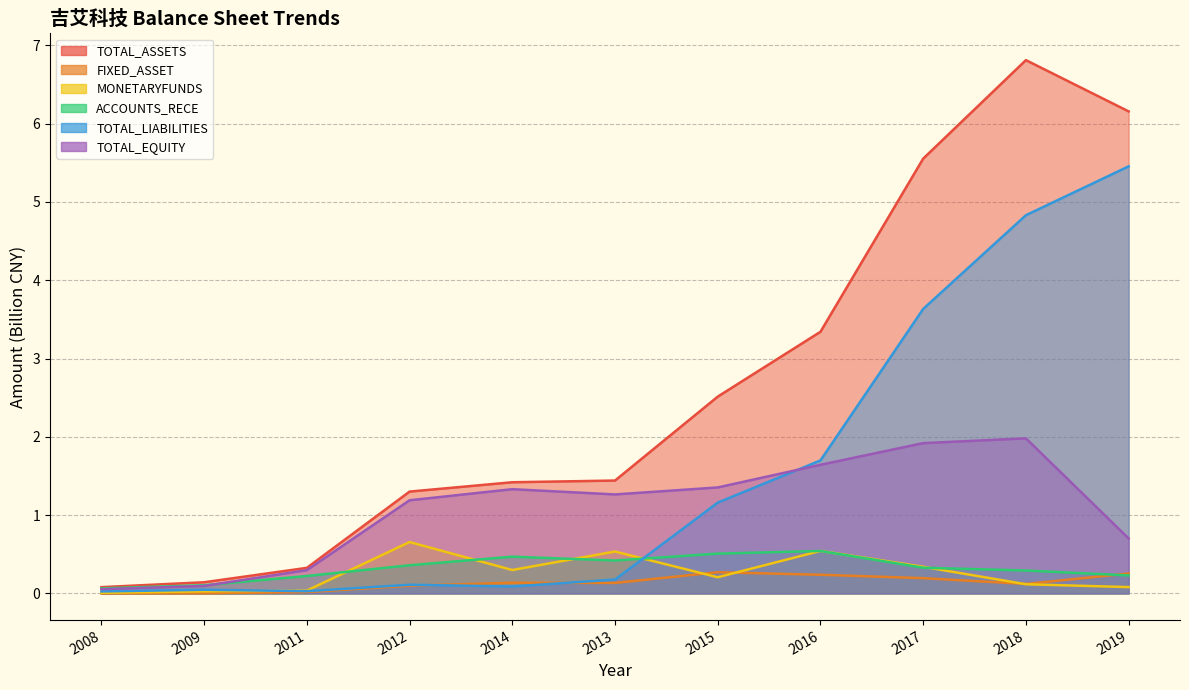

At which label does FIXED_ASSET reach its minimum?

2008